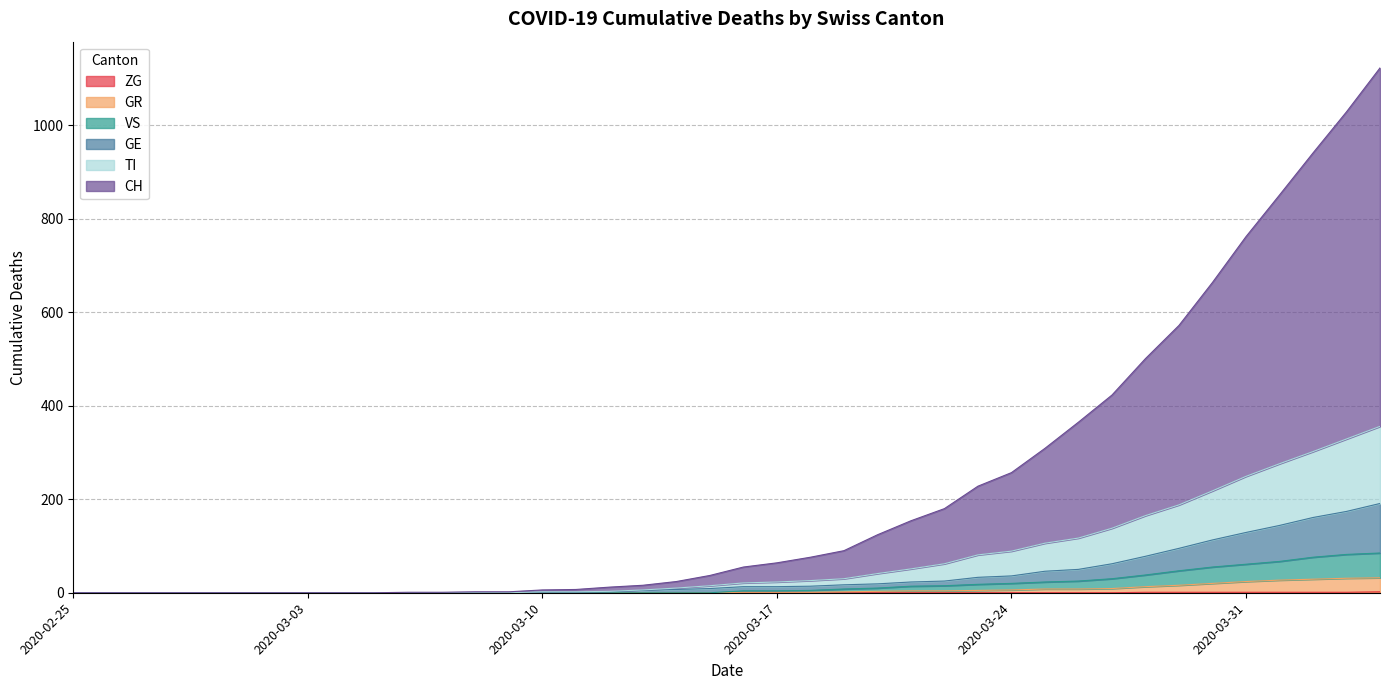

Rank the series at 2020-03-11 from lowest to highest value.

GR, VS, ZG, GE, TI, CH